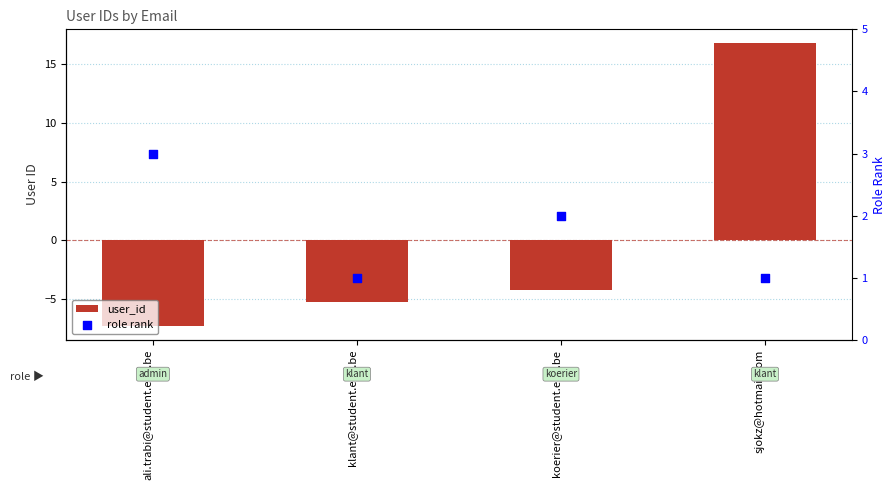

What are all the series names shown in the legend?

user_id, role rank